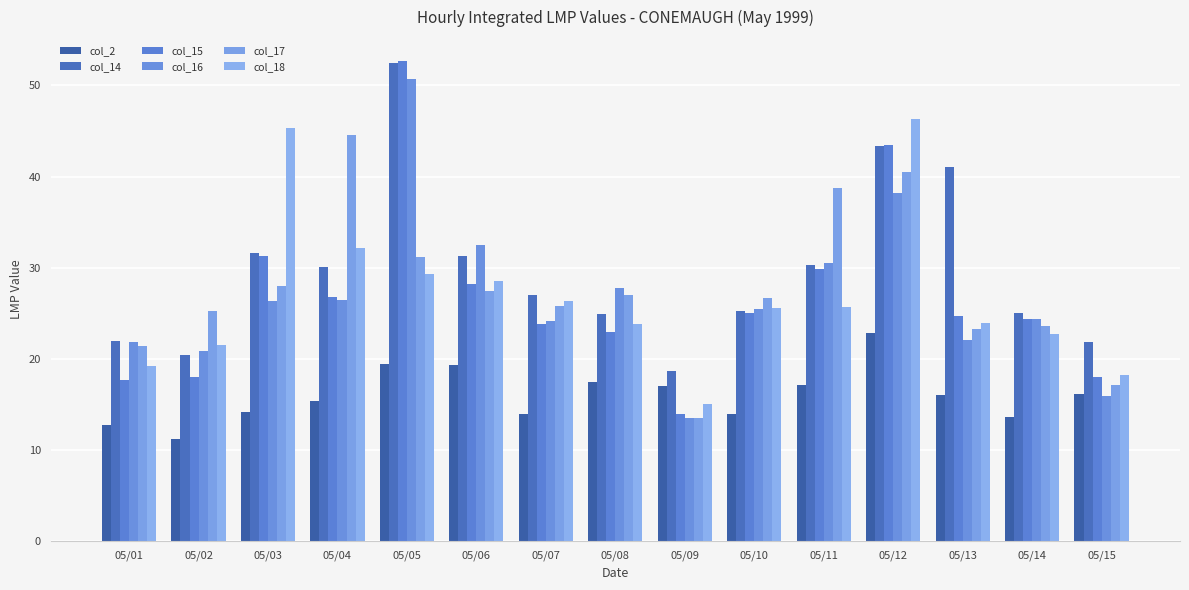

The value of col_18 at 05/09 is 15.0. True or false?

True